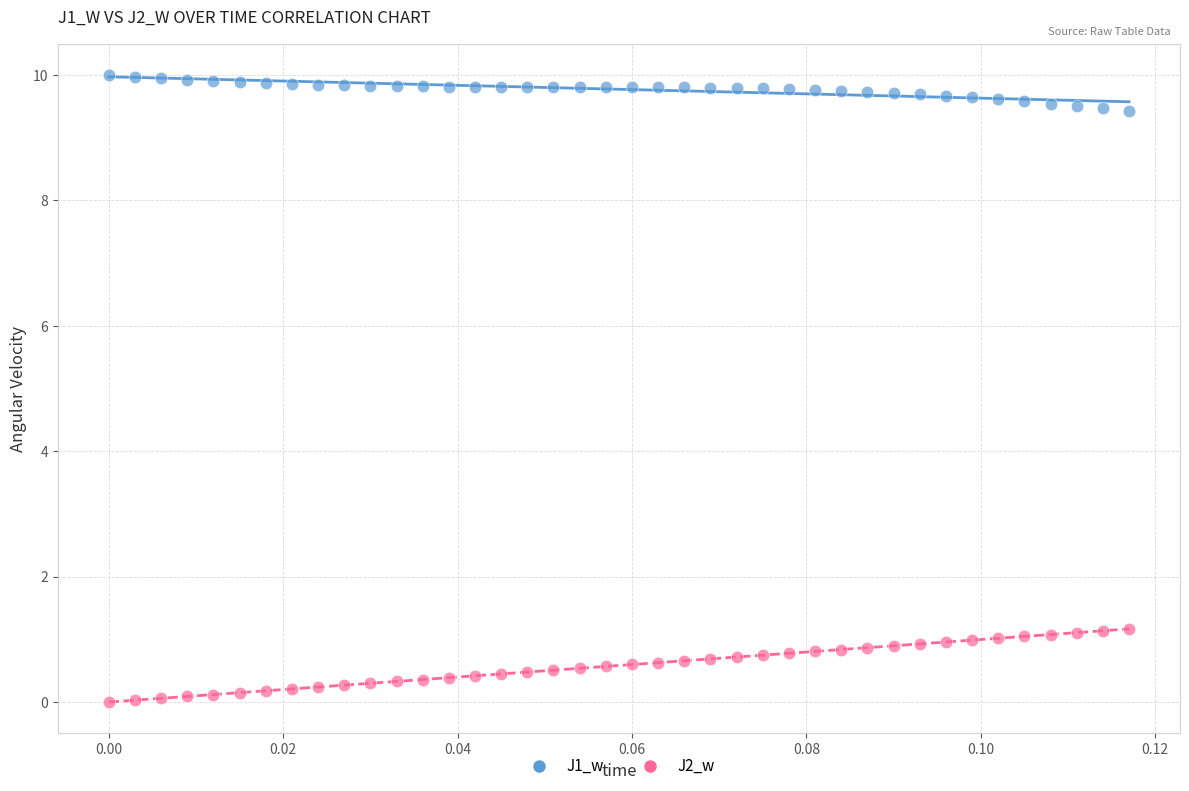

Which series contains the lowest Y value?

J2_w